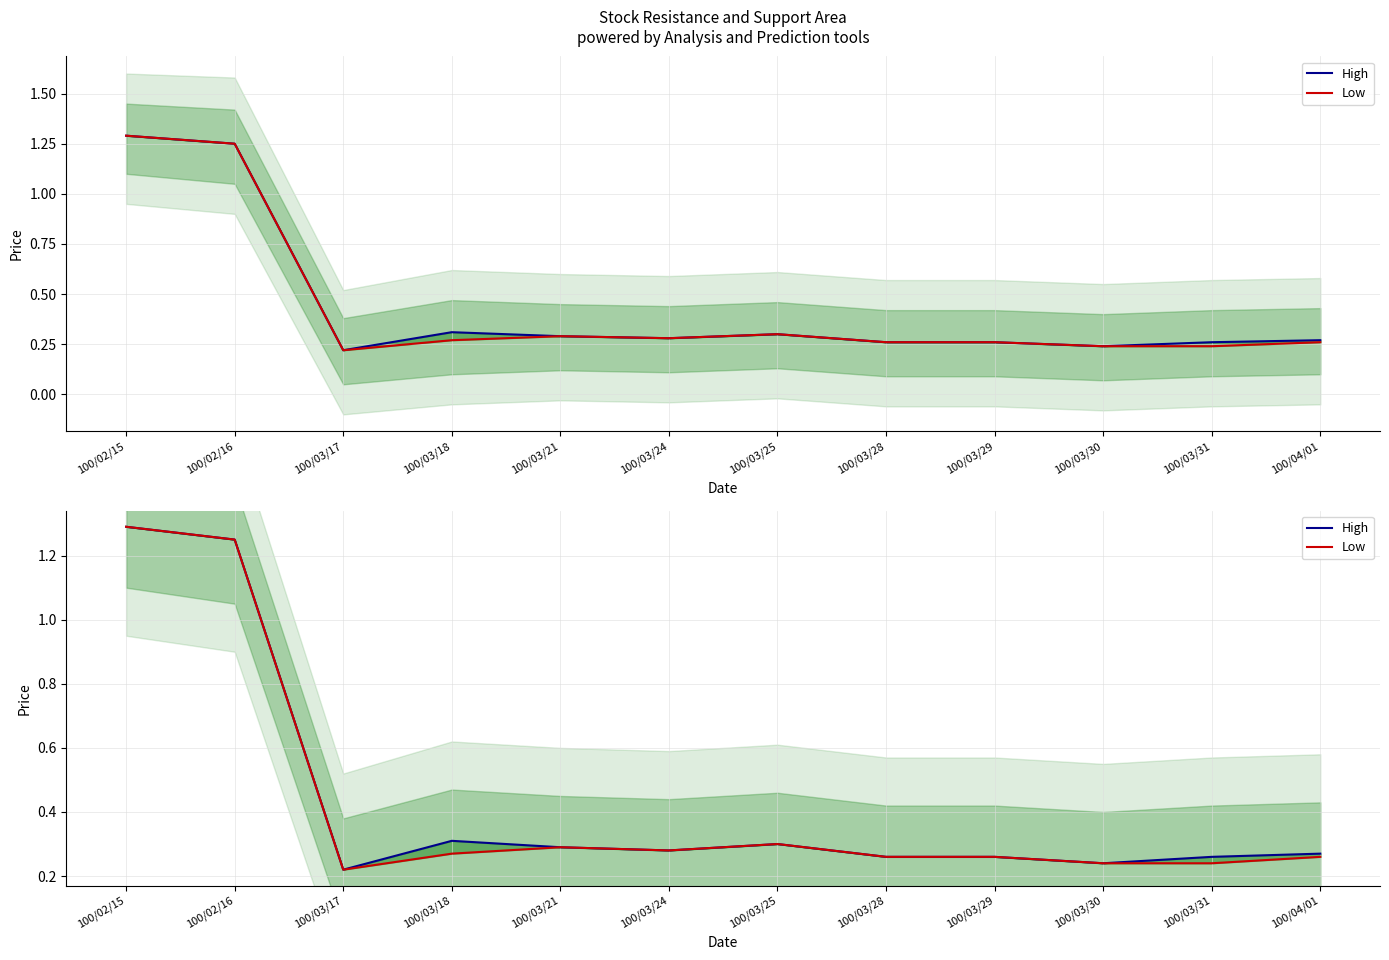

Reading left to right, extract all data points from this chart.

High: 100/02/15=1.3	100/02/16=1.2	100/03/17=0.2	100/03/18=0.3	100/03/21=0.3	100/03/24=0.3	100/03/25=0.3	100/03/28=0.3	100/03/29=0.3	100/03/30=0.2	100/03/31=0.3	100/04/01=0.3
Low: 100/02/15=1.3	100/02/16=1.2	100/03/17=0.2	100/03/18=0.3	100/03/21=0.3	100/03/24=0.3	100/03/25=0.3	100/03/28=0.3	100/03/29=0.3	100/03/30=0.2	100/03/31=0.2	100/04/01=0.3